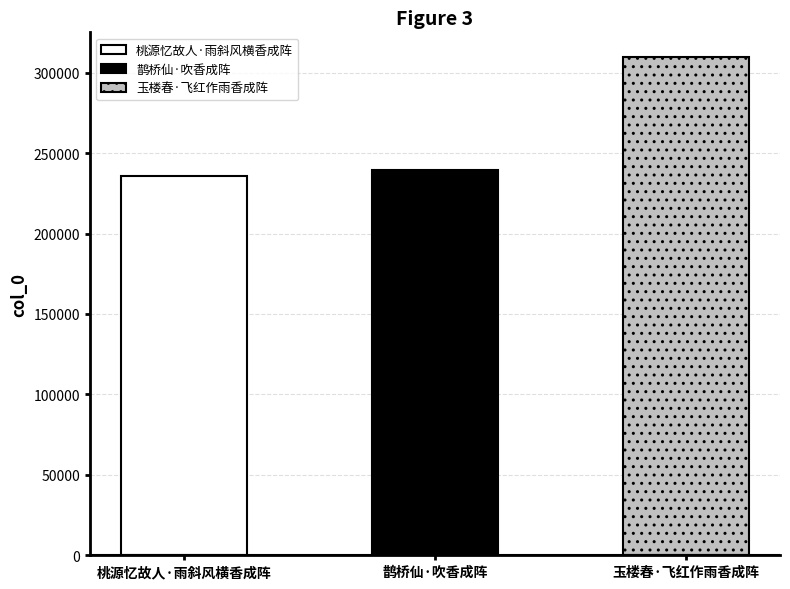

How many categories are shown in the chart?

3